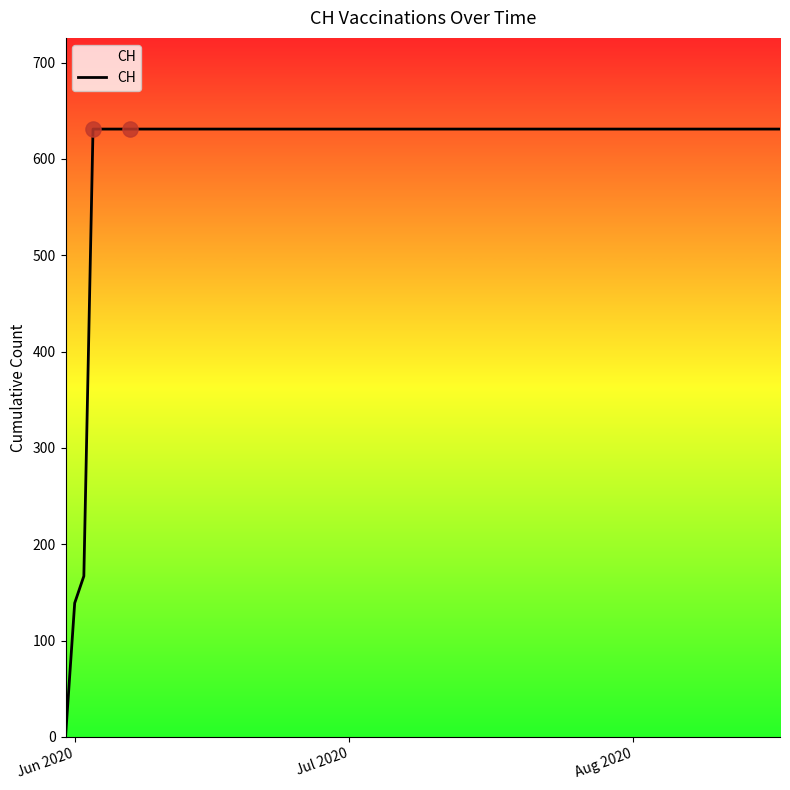

What is the maximum value shown in the chart?

631